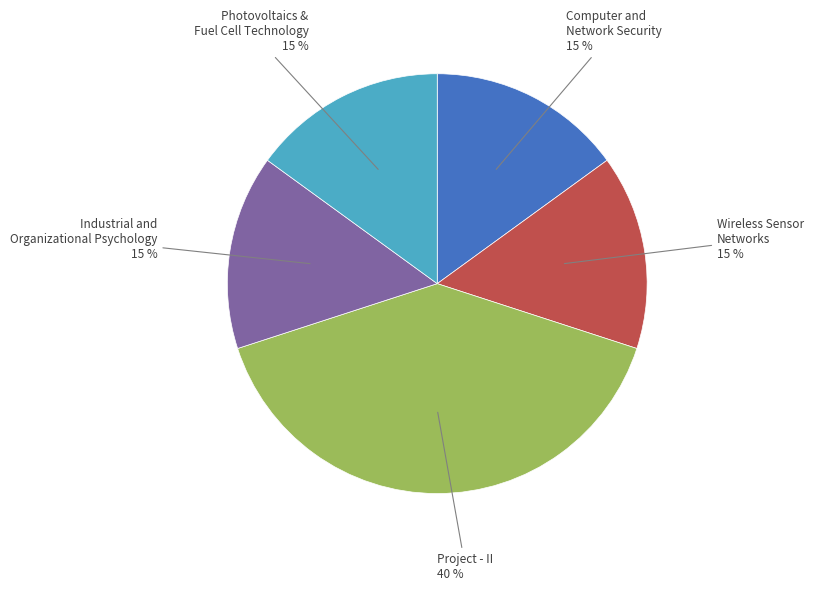

What is the largest slice in the pie chart?

Project - II